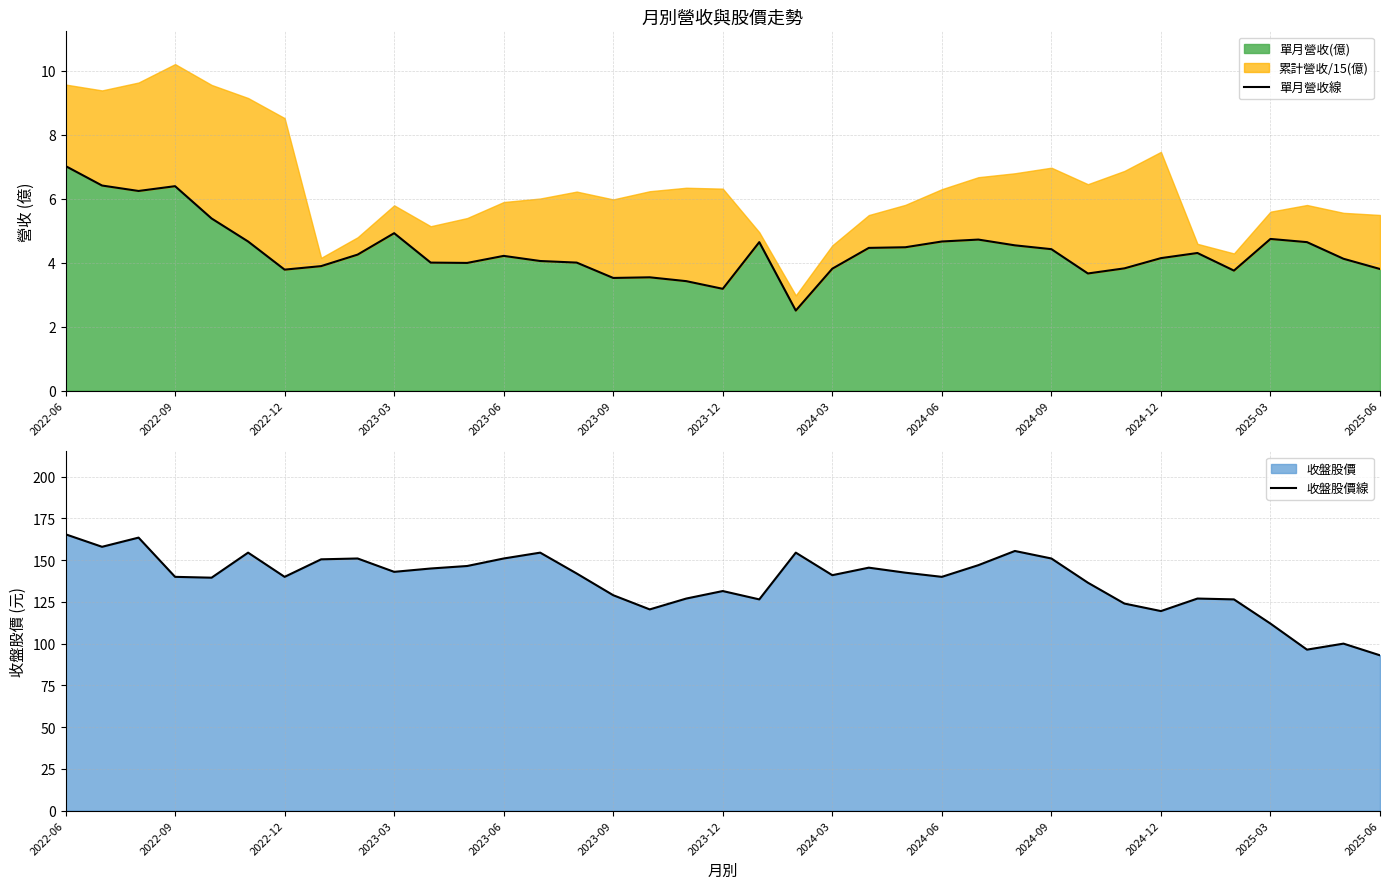

True or false: 單月營收線 and 收盤股價線 cross at least once.

False